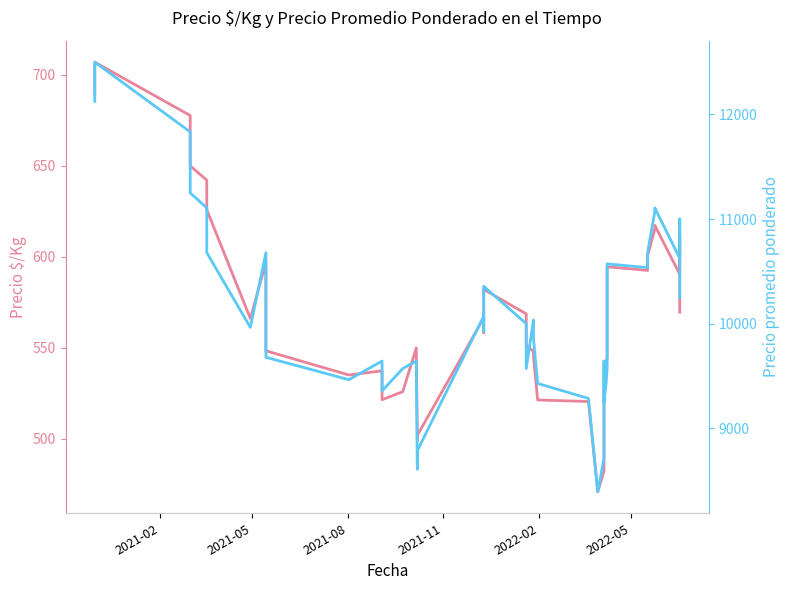

True or false: Precio $/Kg and Precio promedio ponderado intersect in this chart.

False